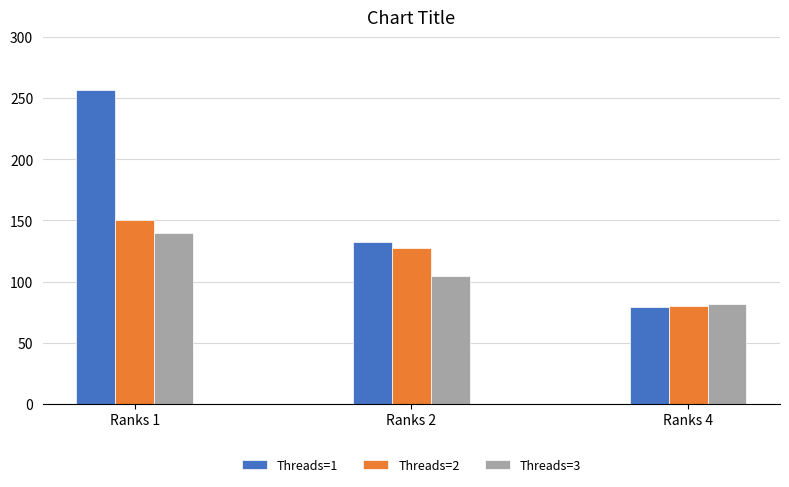

Are the bars grouped side by side (vs. stacked)?

Yes